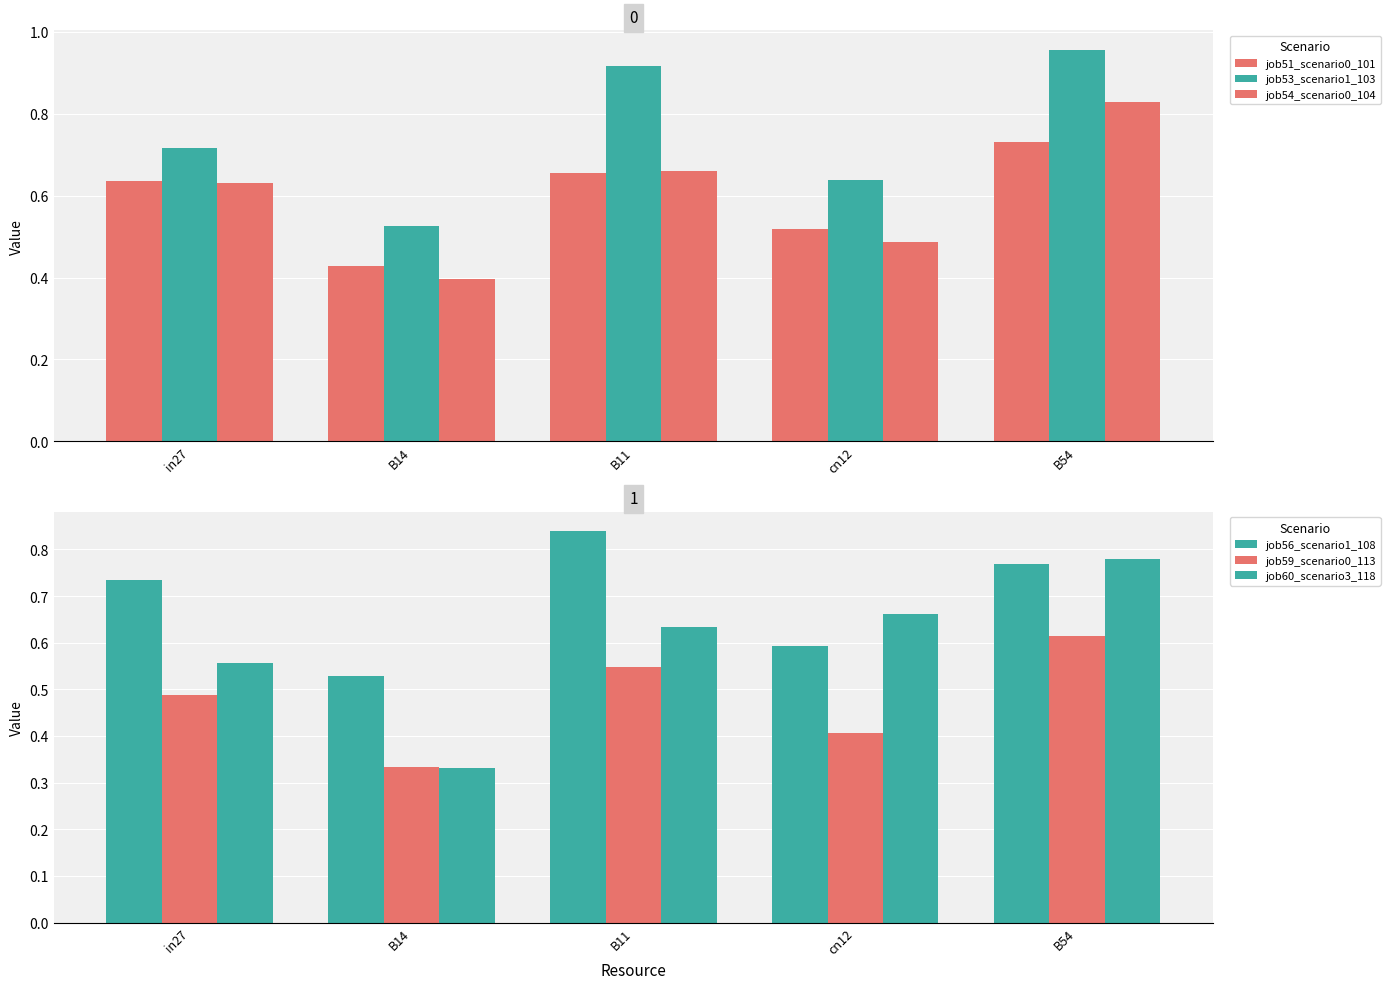

Reading left to right, transcribe all the data shown in this chart.

job51_scenario0_101: 0.6	0.4	0.7	0.5	0.7
job53_scenario1_103: 0.7	0.5	0.9	0.6	1.0
job54_scenario0_104: 0.6	0.4	0.7	0.5	0.8
job56_scenario1_108: 0.7	0.5	0.8	0.6	0.8
job59_scenario0_113: 0.5	0.3	0.5	0.4	0.6
job60_scenario3_118: 0.6	0.3	0.6	0.7	0.8